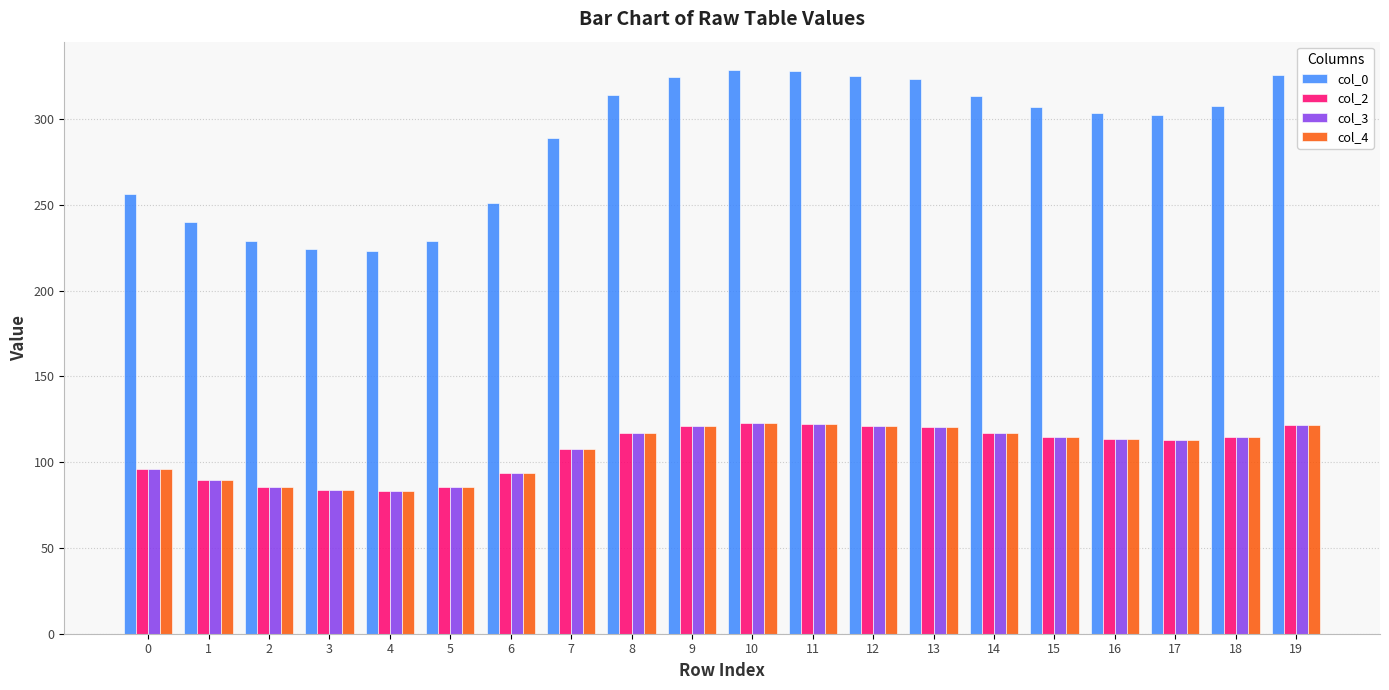

The col_4 series shows 143.9 at 0. True or false?

False